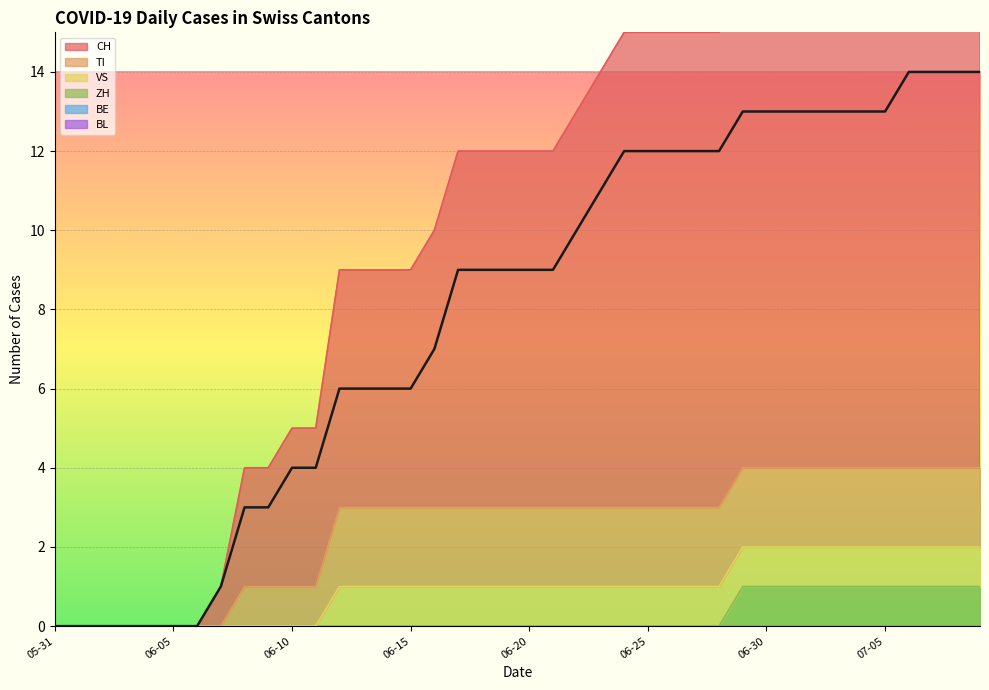

What are all the series names shown in the legend?

CH, TI, VS, ZH, BE, BL